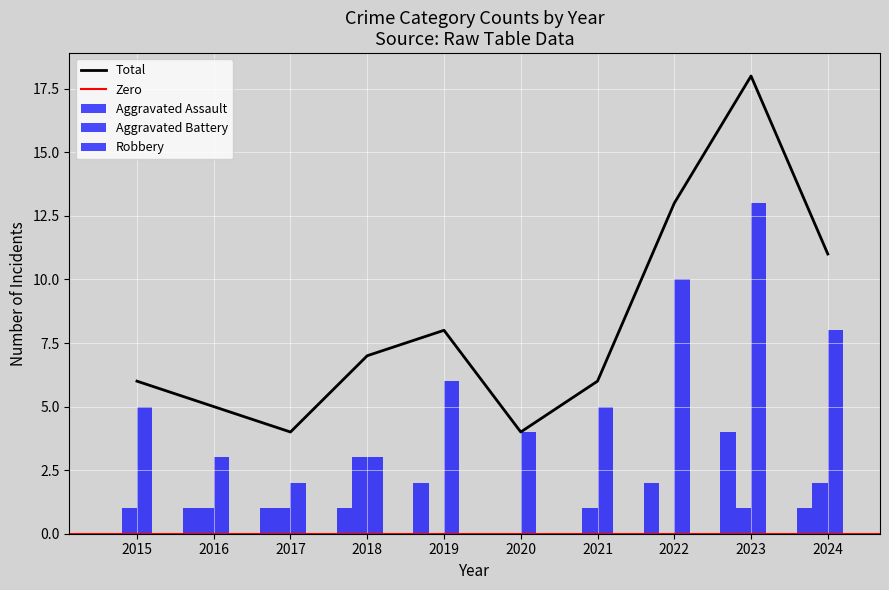

How many values in the Total series are below 7?

5